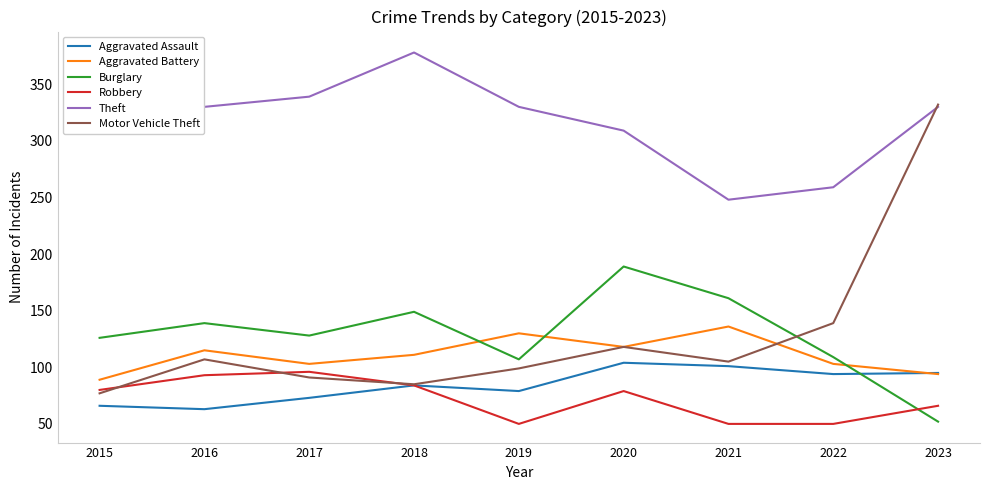

How many lines are shown in the chart?

6